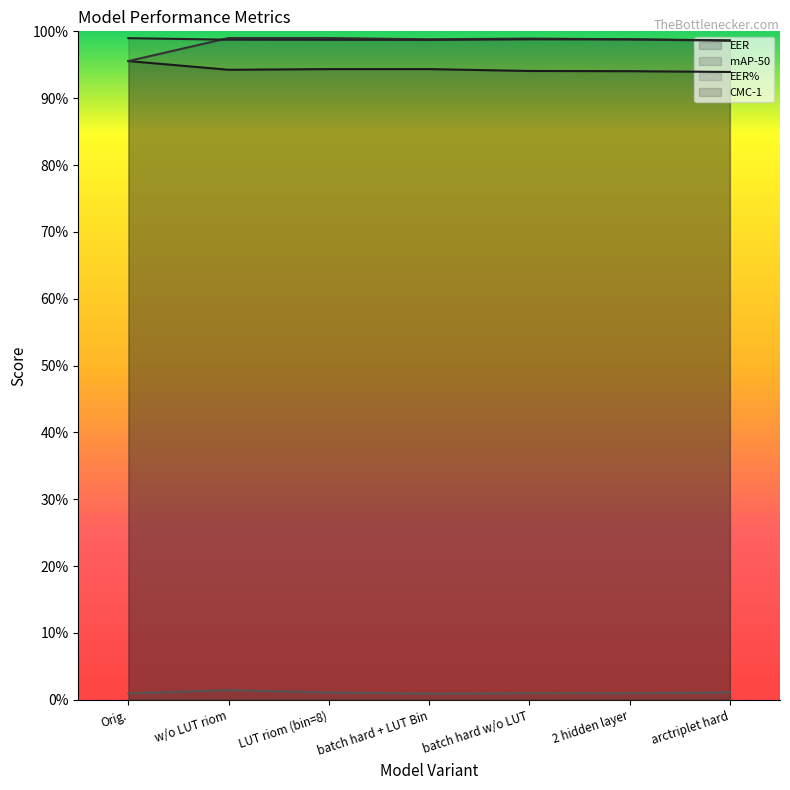

What is the spread (max minus min) of values at batch hard + LUT Bin?

1.0